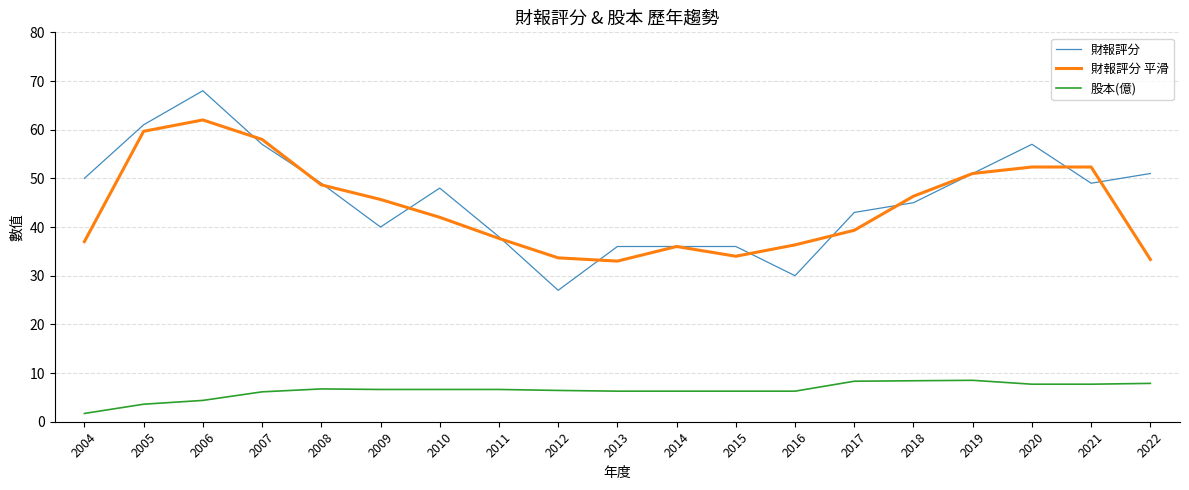

True or false: 財報評分 has more than 1 interior local peaks.

True